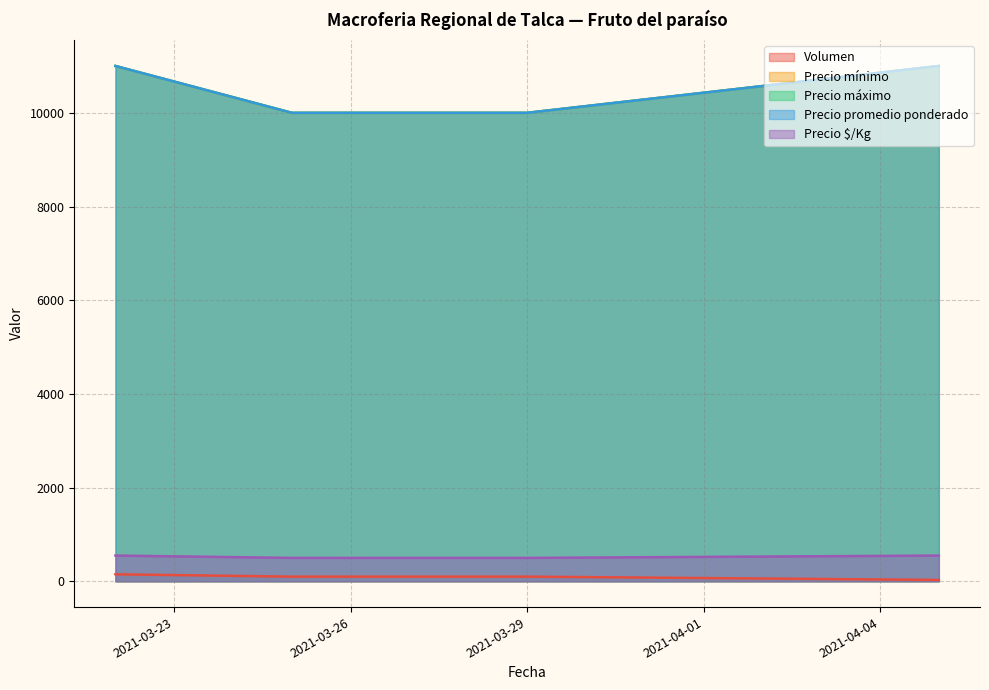

Which category has the highest value across all series?

2021-03-22